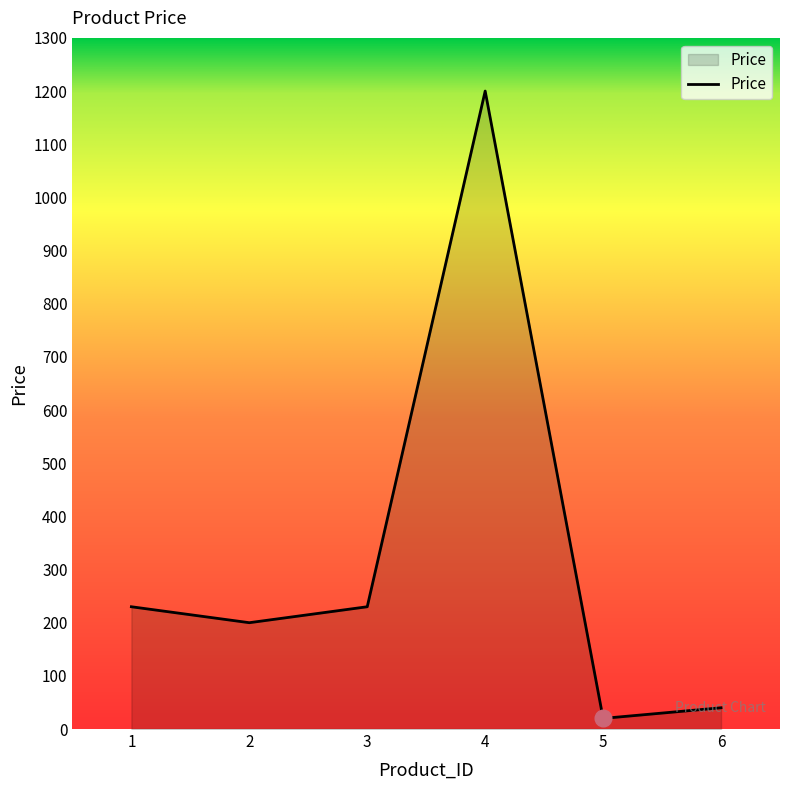

Which category has the highest value across all series?

4